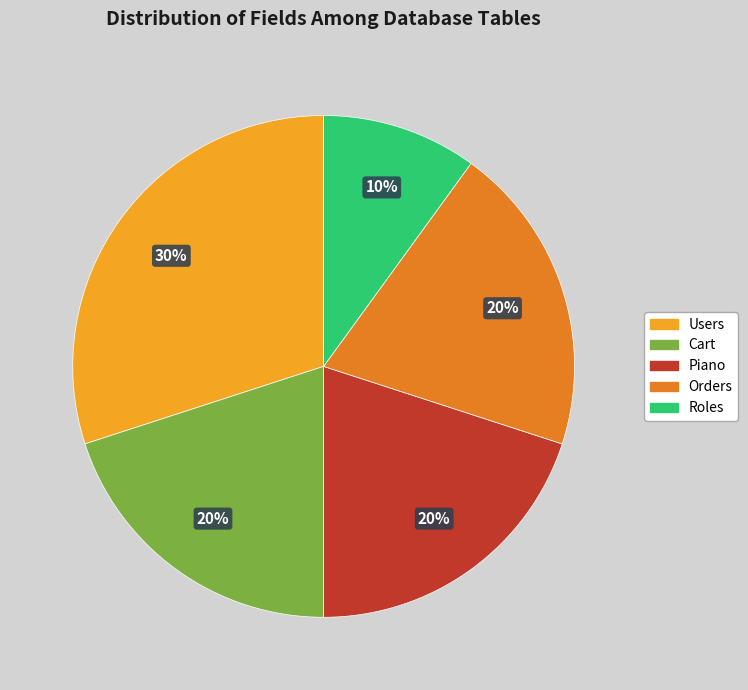

Which slice is the smallest?

Roles